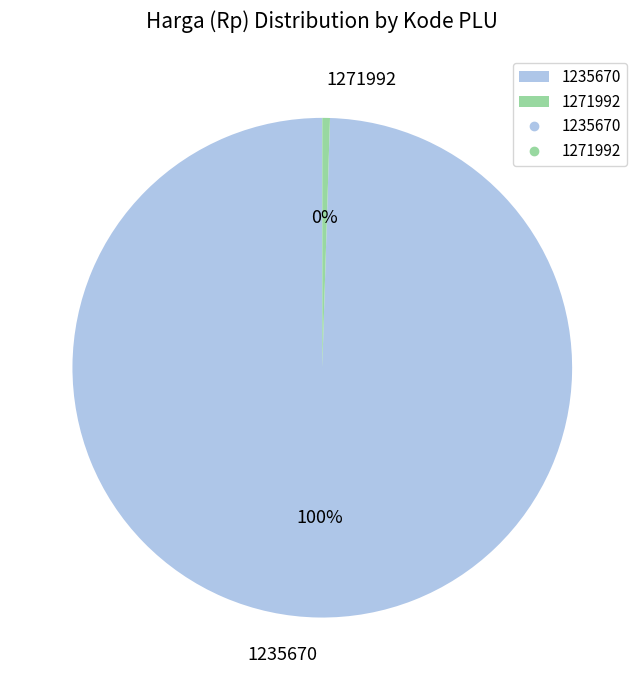

Rank the categories by value from lowest to highest.

1271992, 1235670